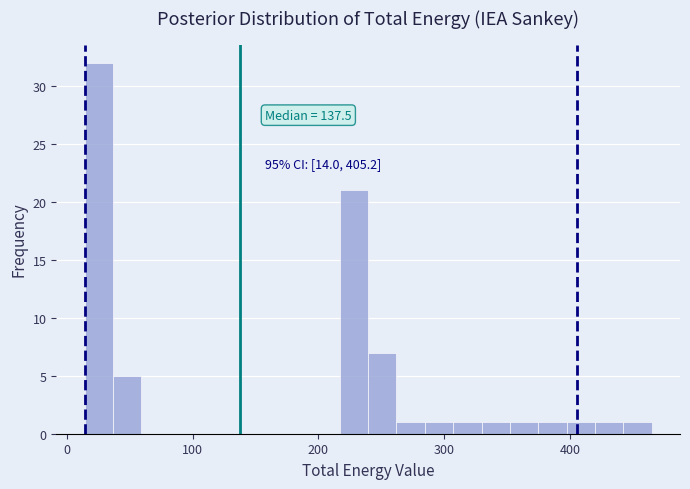

Read against the x-axis, roughly where is the centre of the tallest bar?

30